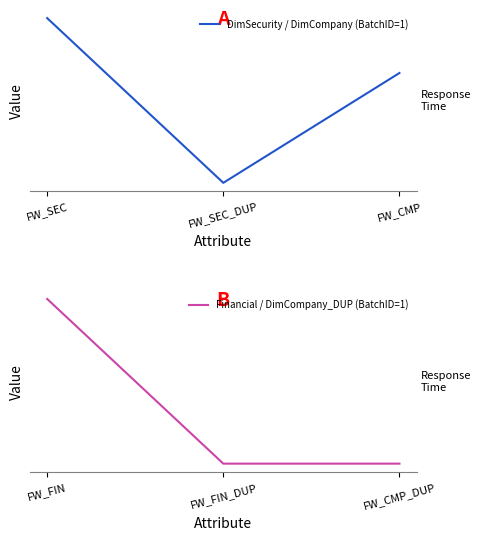

What is the smallest value displayed?

-1